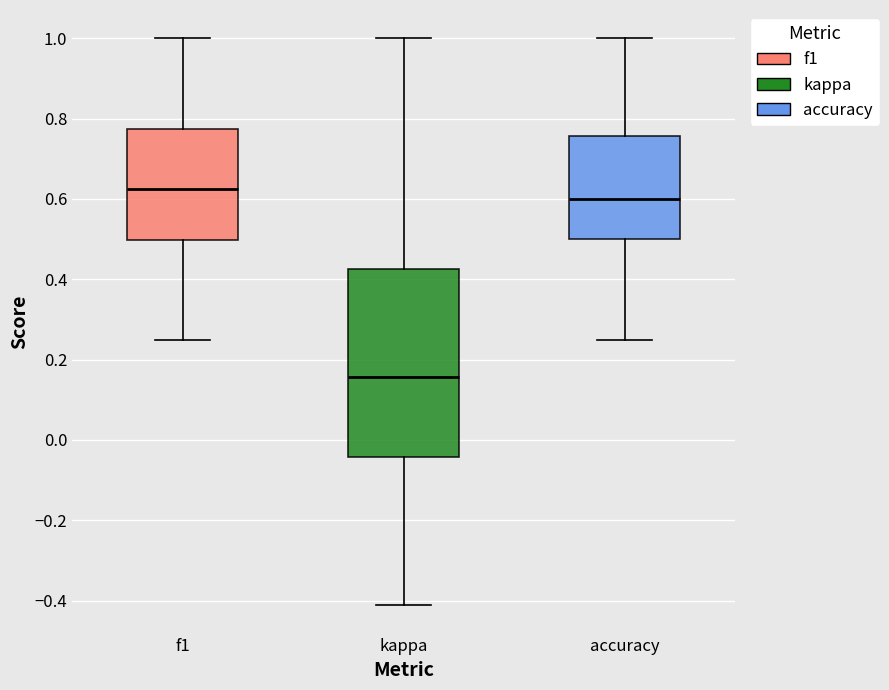

Reading left to right, read every box against the y-axis: the position of its median line, the range the box covers, and the ends of its whiskers. The values are not printed on the chart, so give them approximately, as read against the axis.

f1: median 0.62, box 0.50 to 0.78, whiskers 0.26 to 1.00
kappa: median 0.16, box -0.04 to 0.42, whiskers -0.42 to 1.00
accuracy: median 0.60, box 0.50 to 0.76, whiskers 0.26 to 1.00